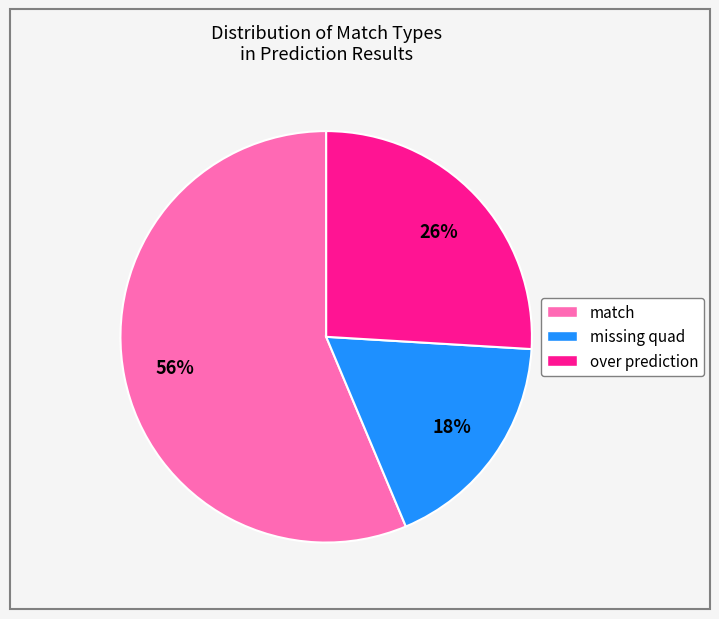

Which slice represents more than half of the pie?

match